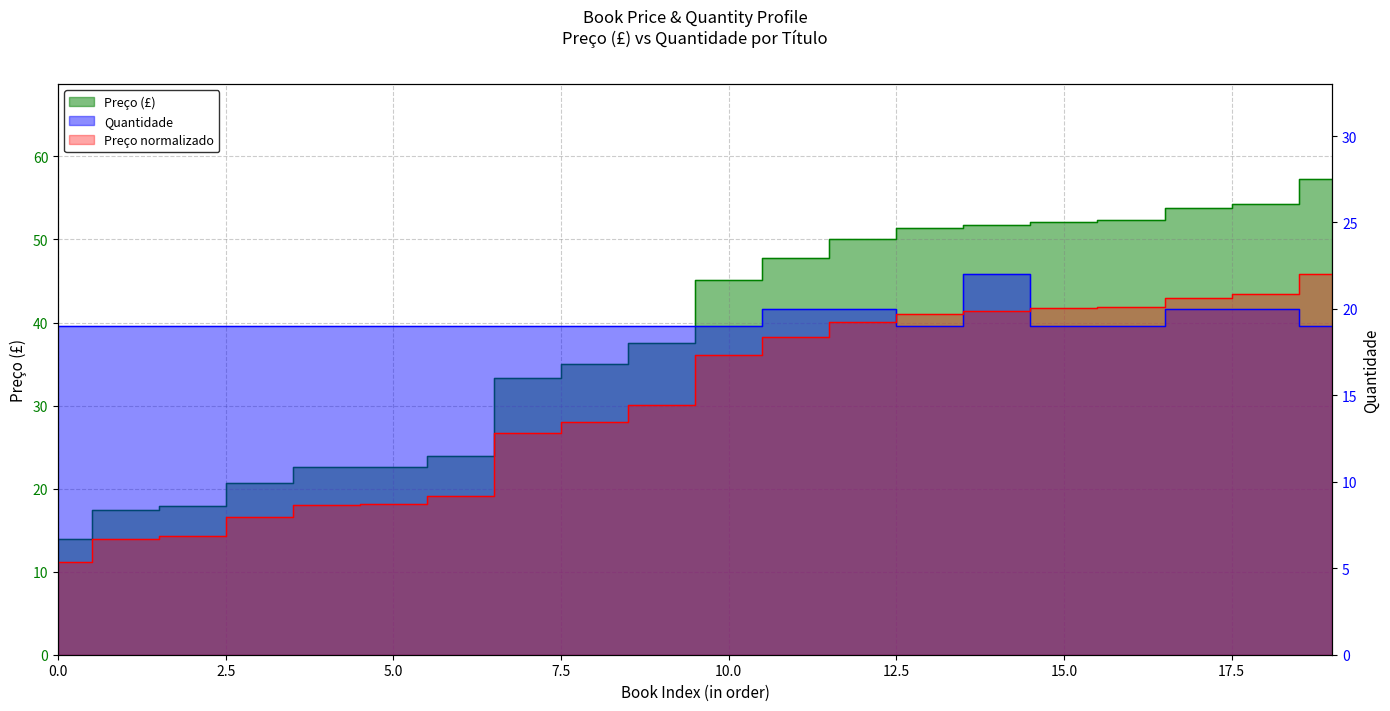

What is the value of the 19th point from the left?

54.2